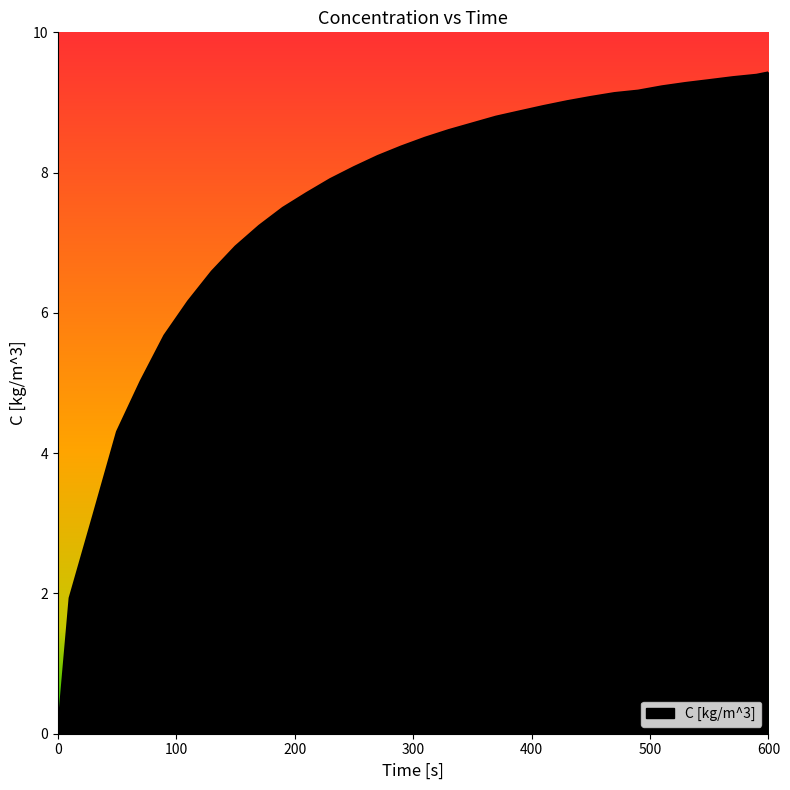

What is the difference between the maximum and minimum values?

9.4